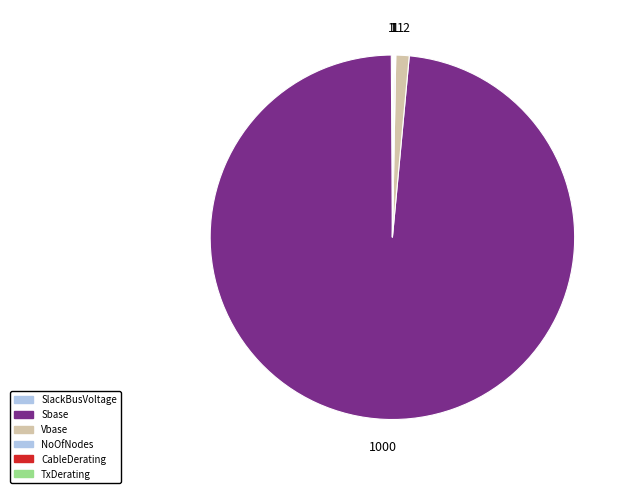

The Sbase slice represents 99% of the pie. True or false?

False